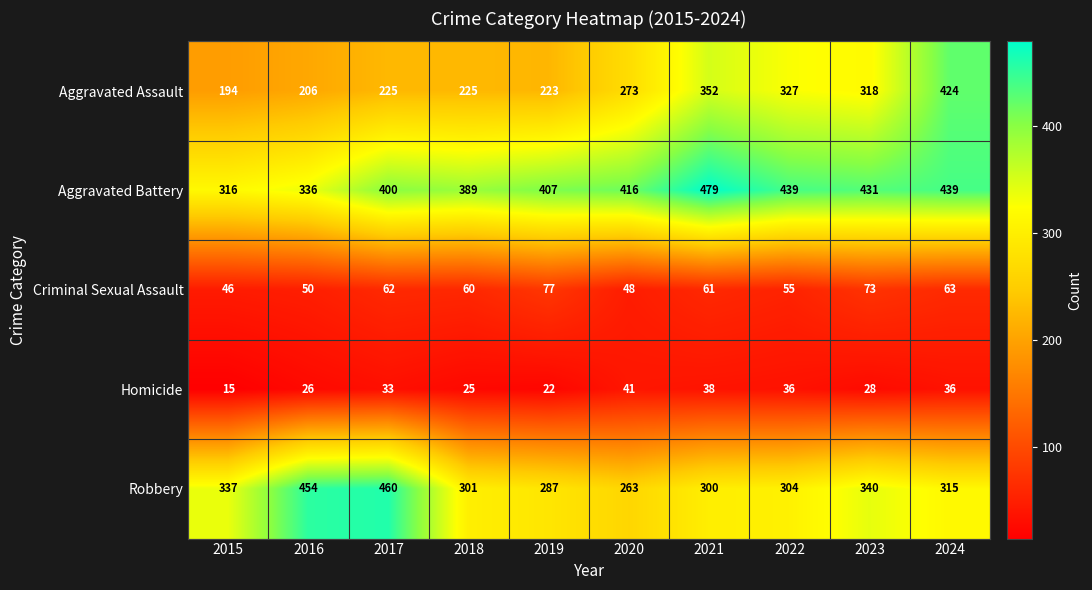

At which category is the sum across all series the highest?

2024